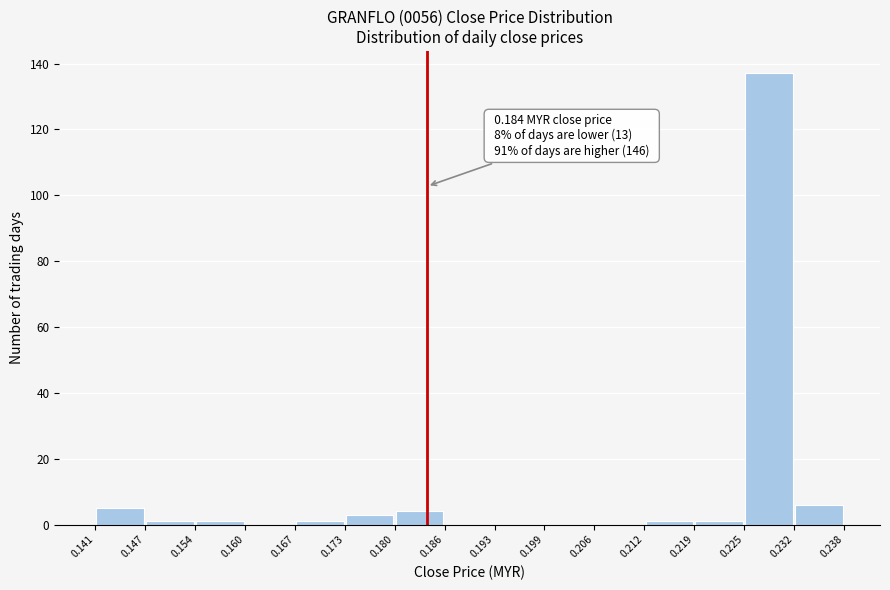

Which range on the x-axis has the tallest bar?

0.225 to 0.232